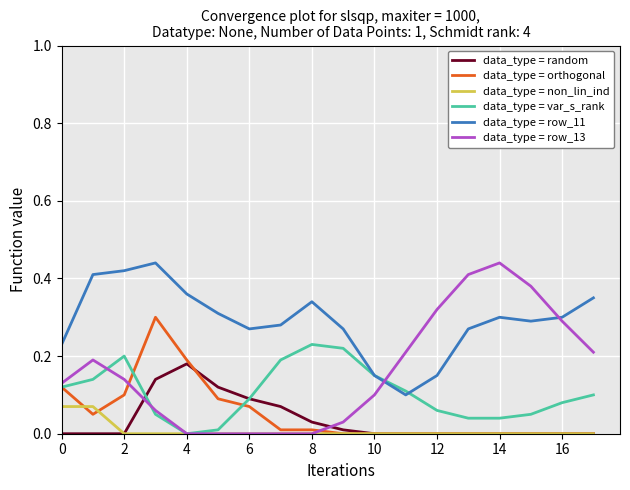

How many categories are shown in the chart?

18